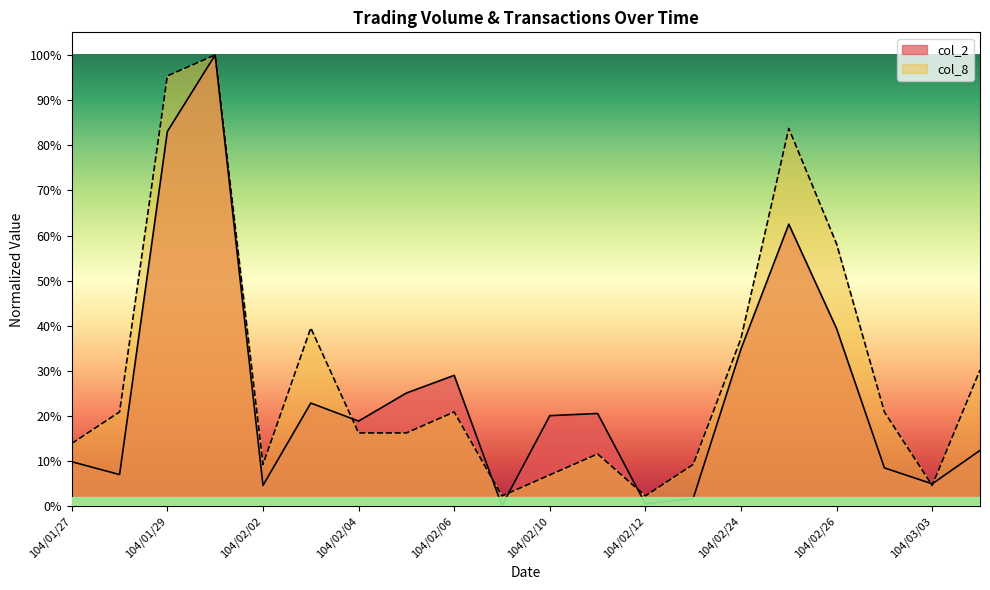

Which has a higher value, 104/02/12 or 104/02/13?

104/02/13